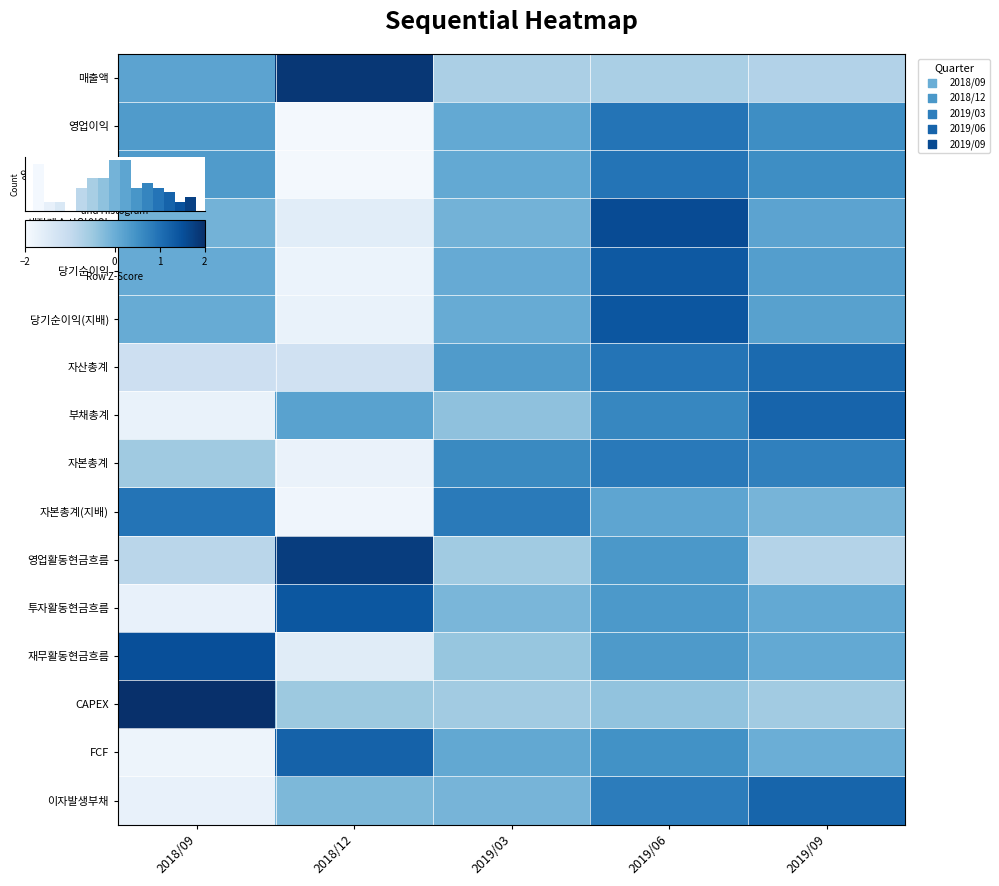

What is the smallest value displayed?

-1.9